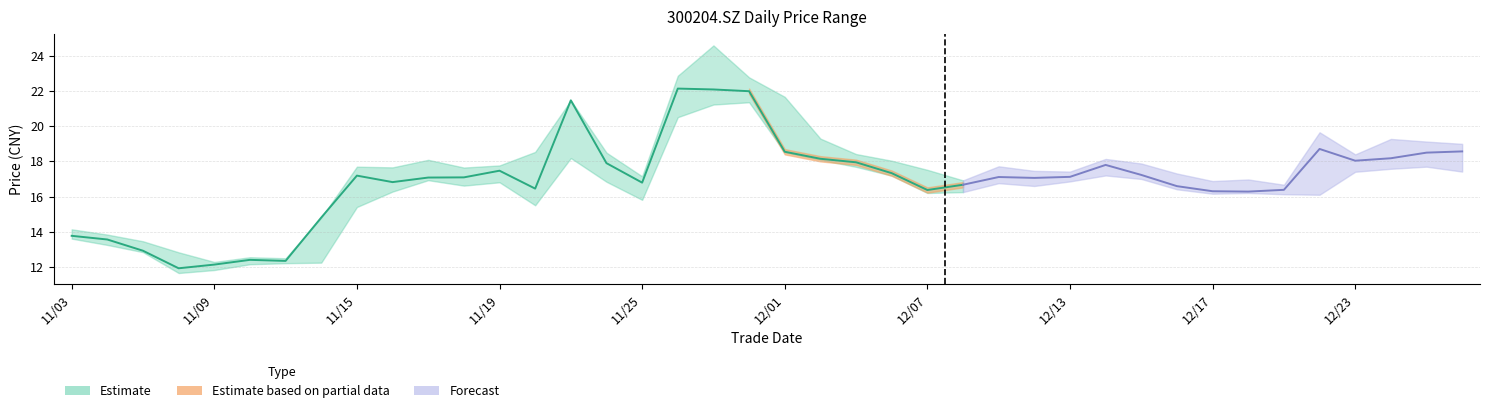

True or false: high has more than 1 interior local peaks.

True